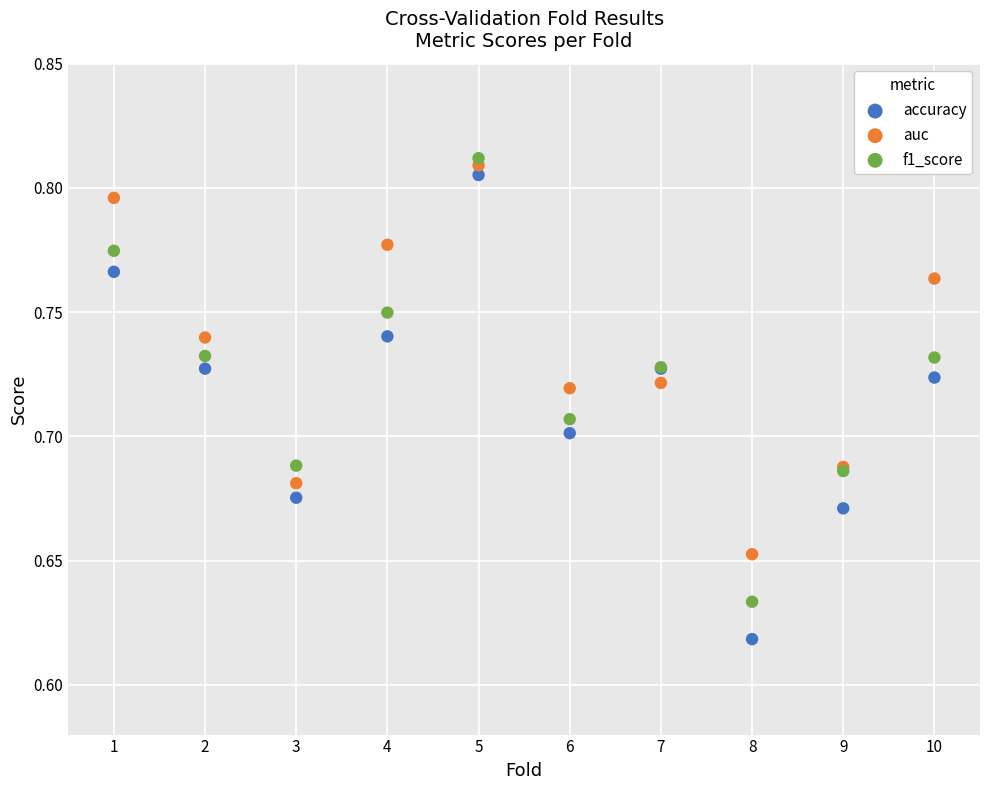

Which series contains the highest Y value?

f1_score